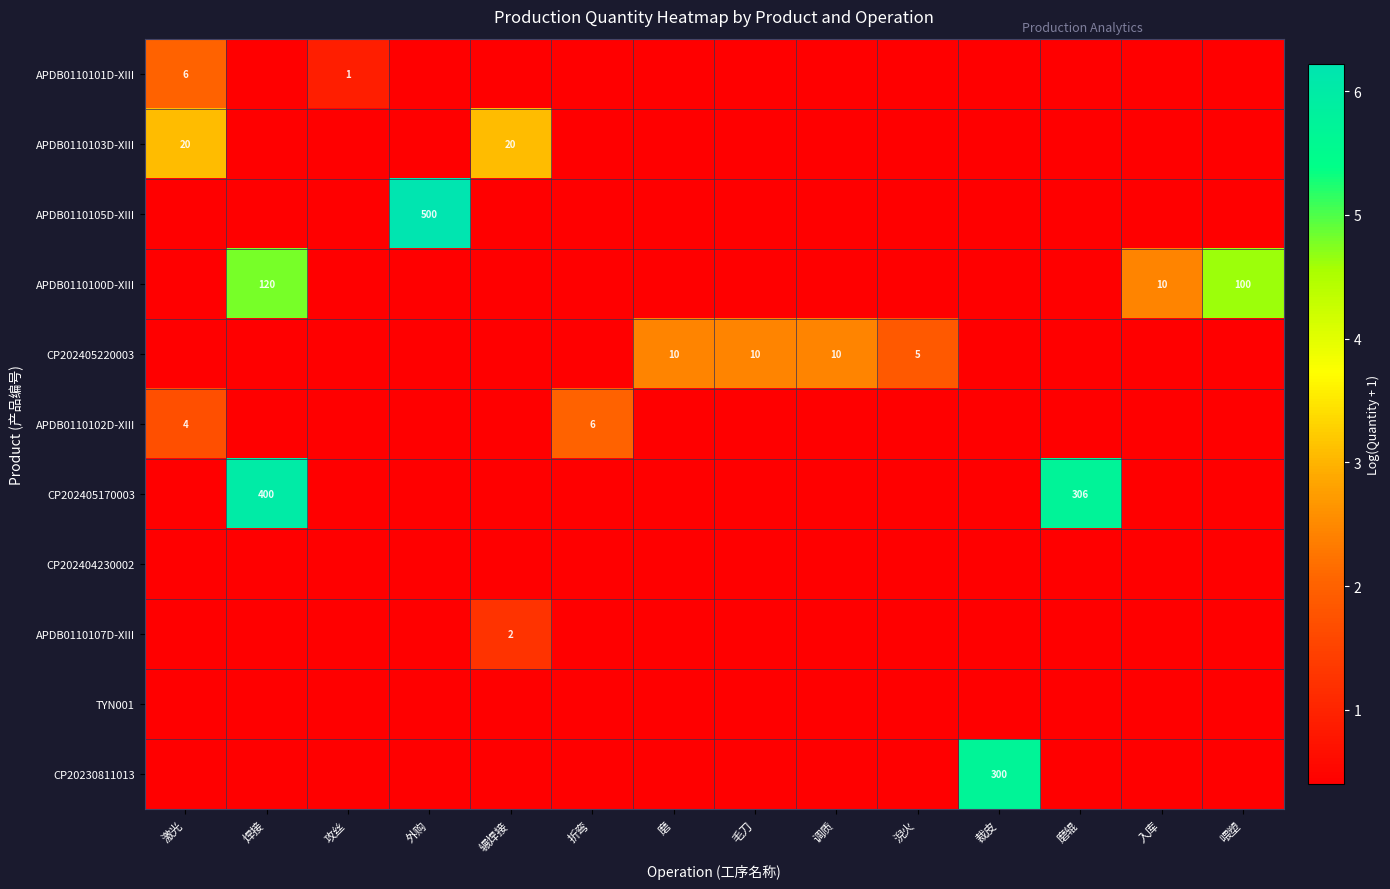

What is the greatest value displayed?

6.2